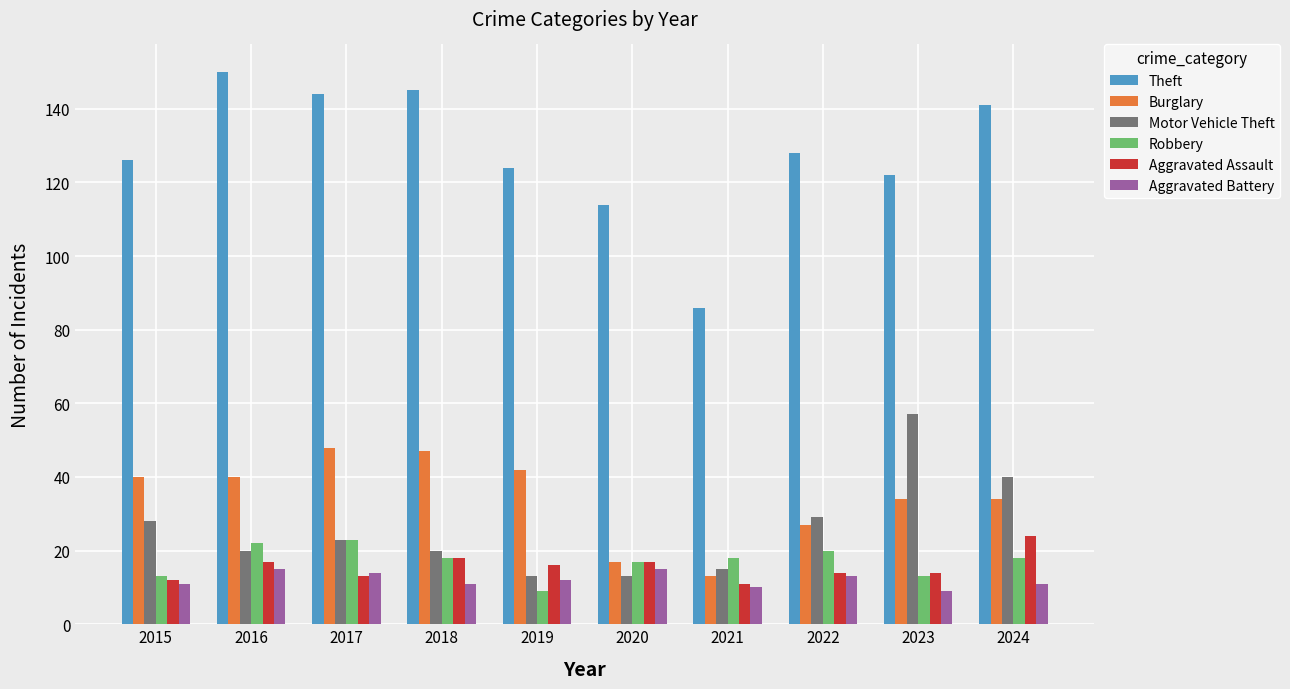

What is the difference between the maximum and minimum values in the Robbery series?

14